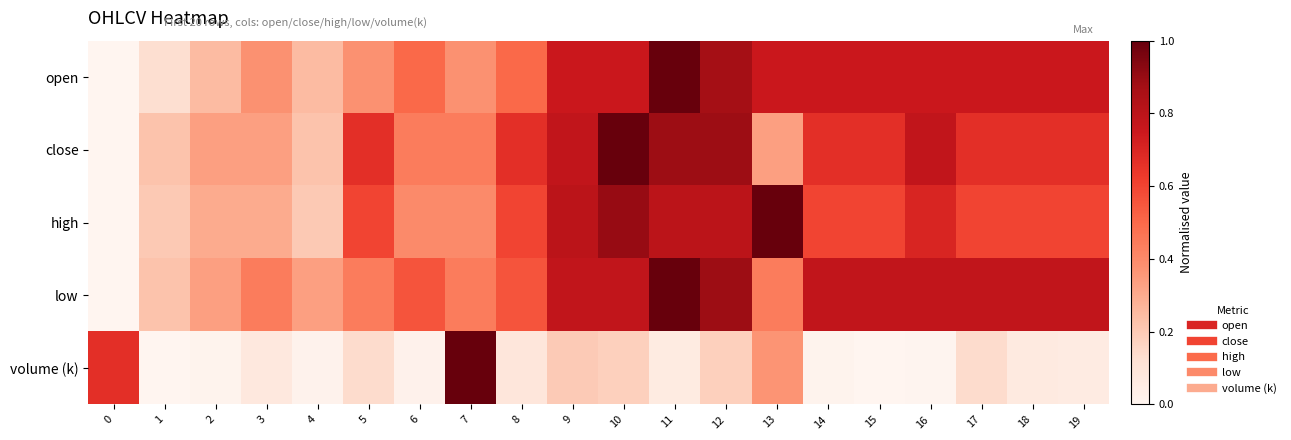

Which has a higher value, 9 or 4?

9